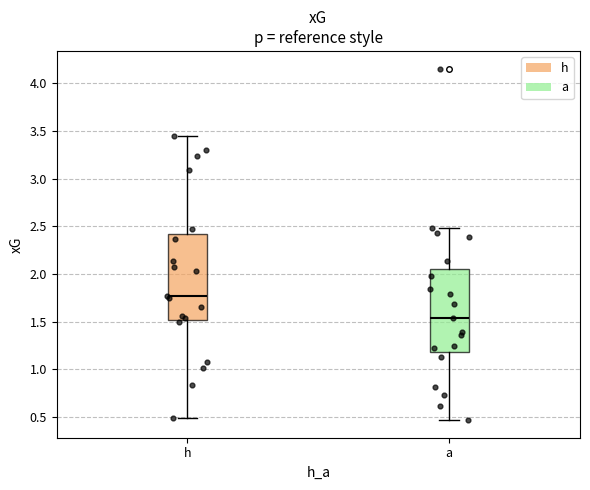

Which box has the highest median line?

h